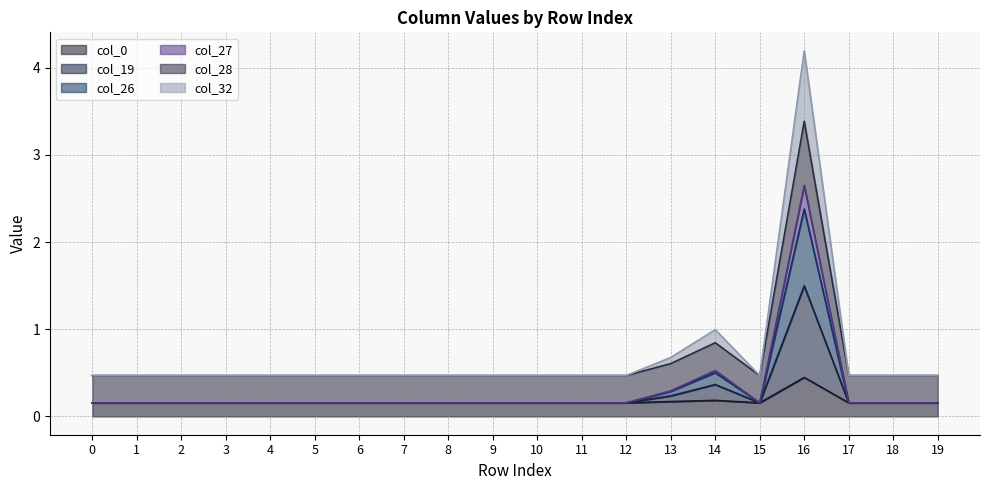

What is the approximate value of col_0 at 11?

0.2